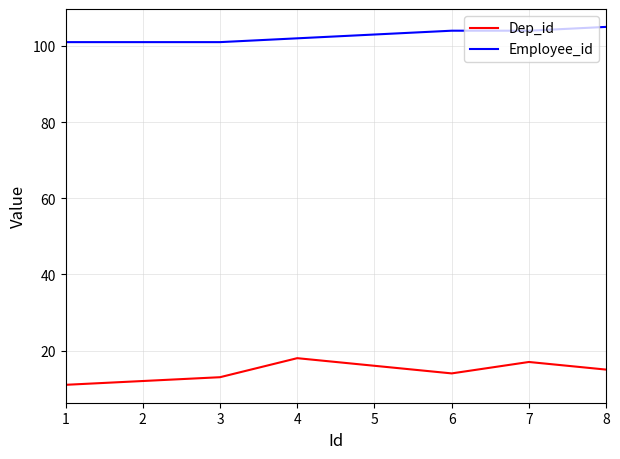

What is the difference between the highest and lowest values at 6?

90